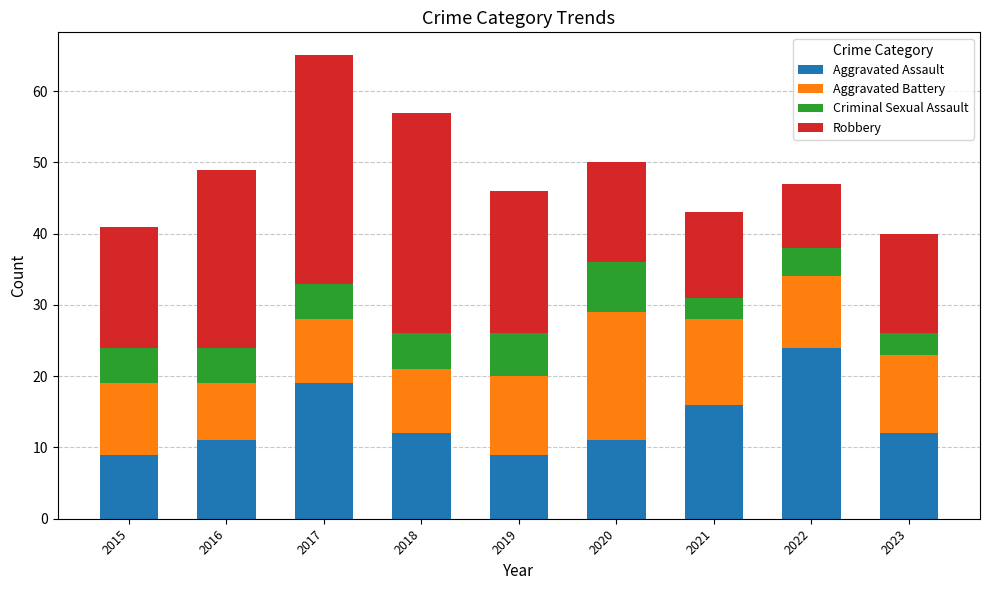

What is the sum of the Aggravated Assault values at 2018 and 2020?

23